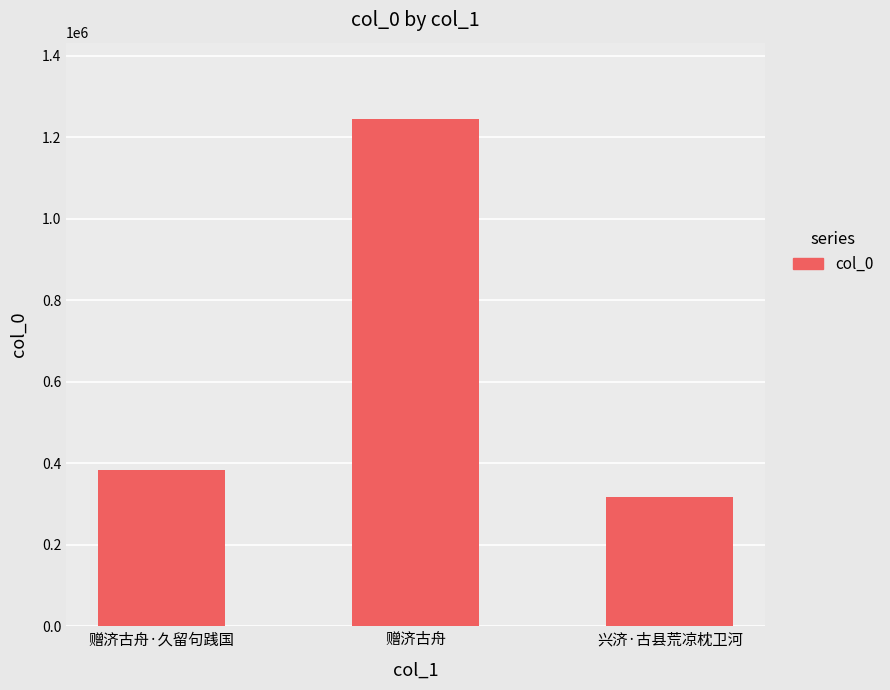

True or false: the data shows 527115 at 兴济·古县荒凉枕卫河.

False